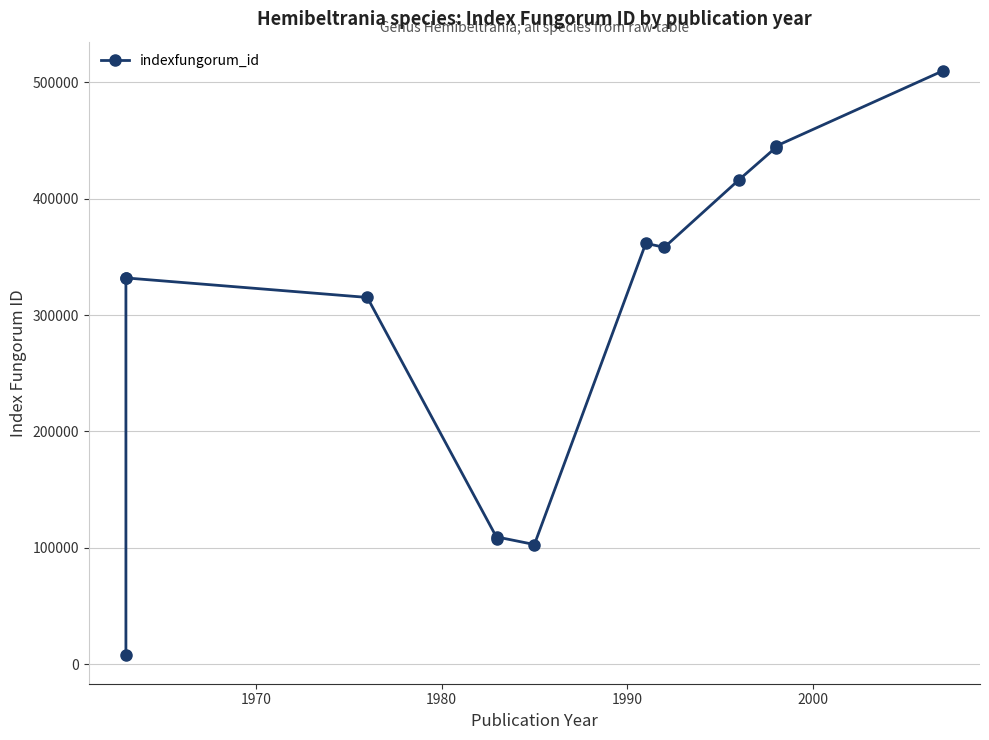

What is the sum of all values?

3841445